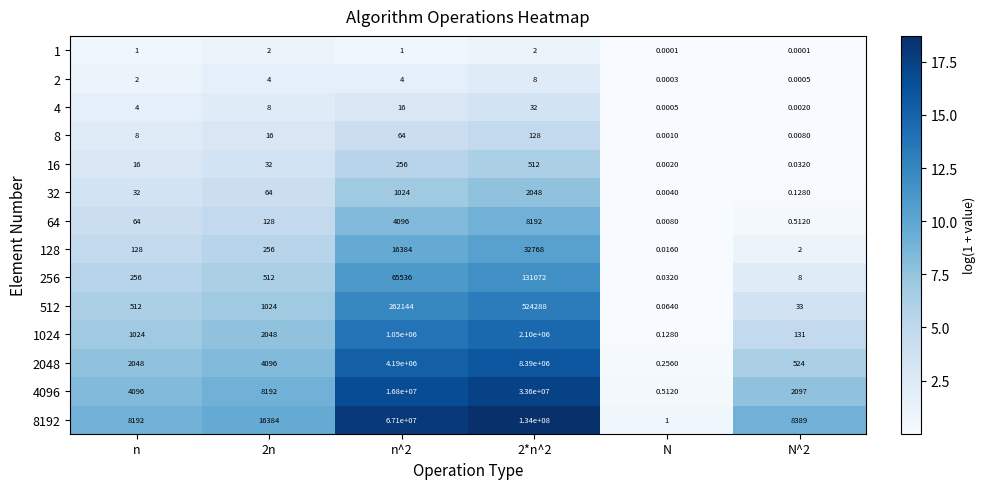

At which label does 256 reach its minimum?

N